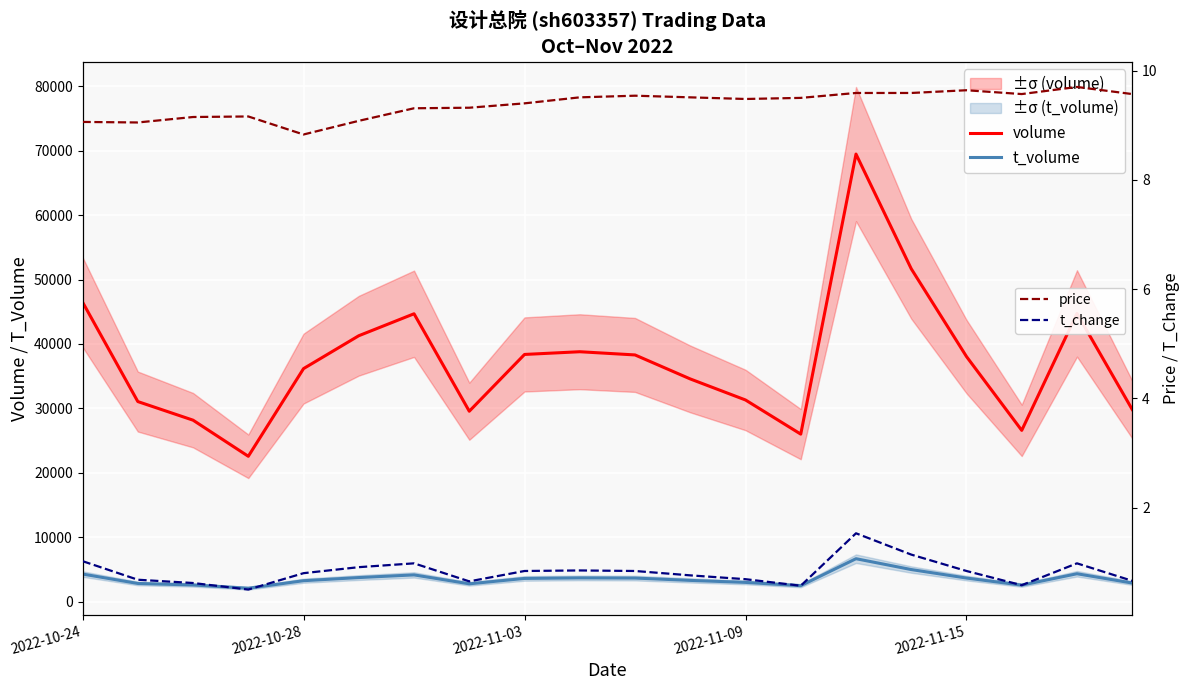

List the series in order of their peak value, highest first.

volume, t_volume, price, t_change